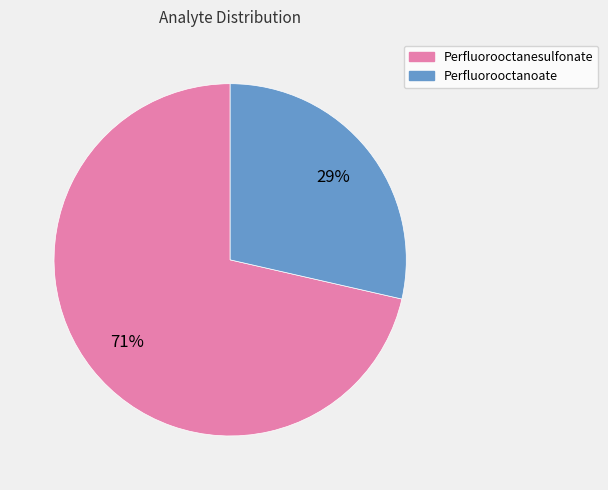

Is it true that Perfluorooctanesulfonate is 71% of the pie?

True